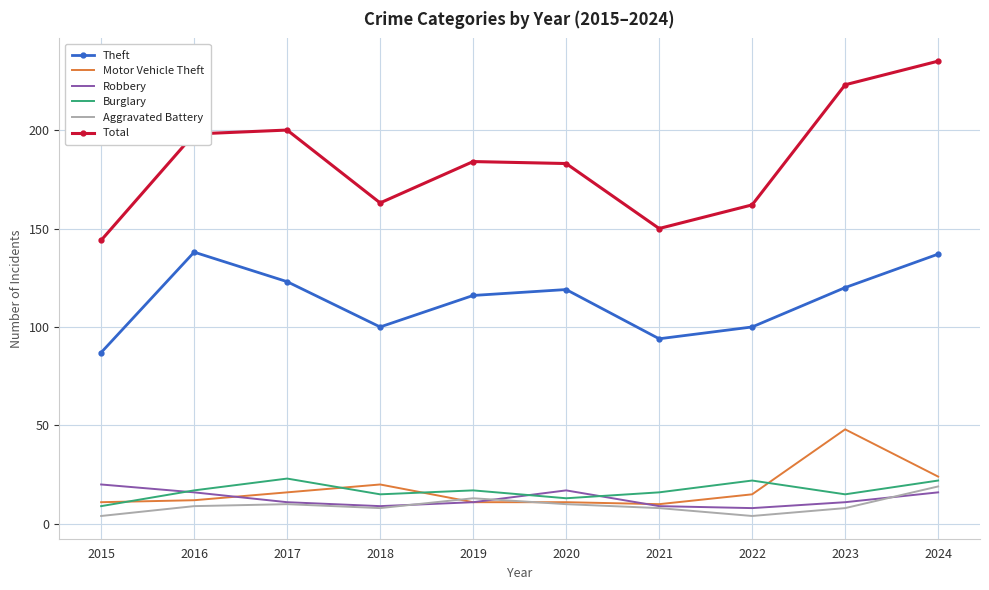

In Aggravated Battery, how many points are lower than both neighbors (excluding endpoints)?

2